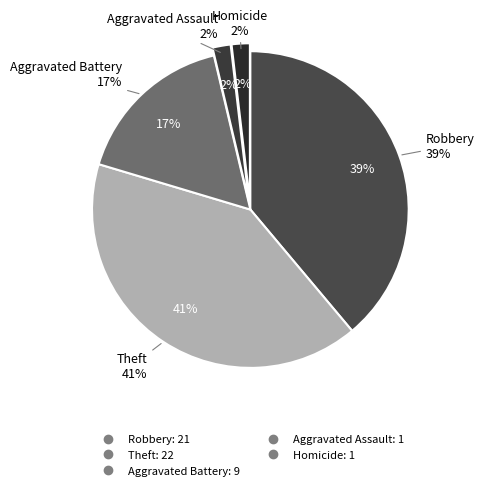

Is the sum of Robbery and Aggravated Battery greater than half?

Yes